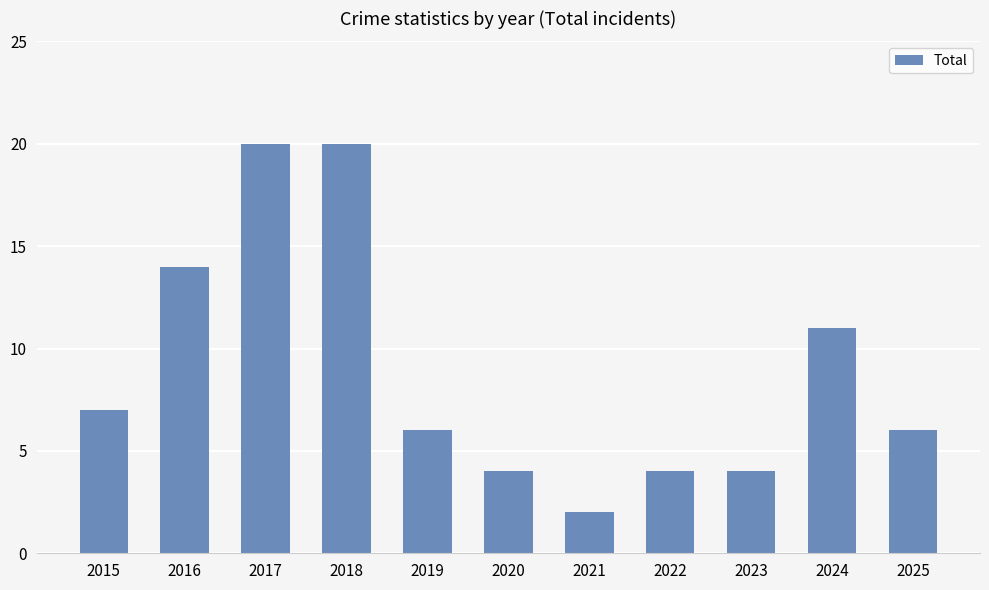

Reading right to left, transcribe all the data shown in this chart.

2025=6	2024=11	2023=4	2022=4	2021=2	2020=4	2019=6	2018=20	2017=20	2016=14	2015=7